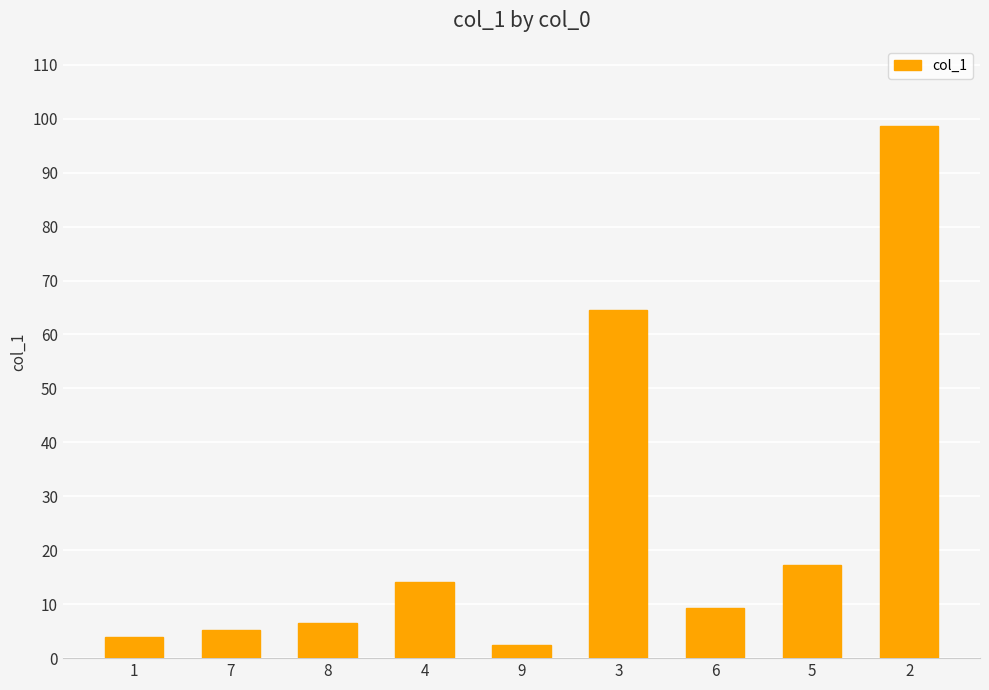

The value at 3 is 64.6. True or false?

True